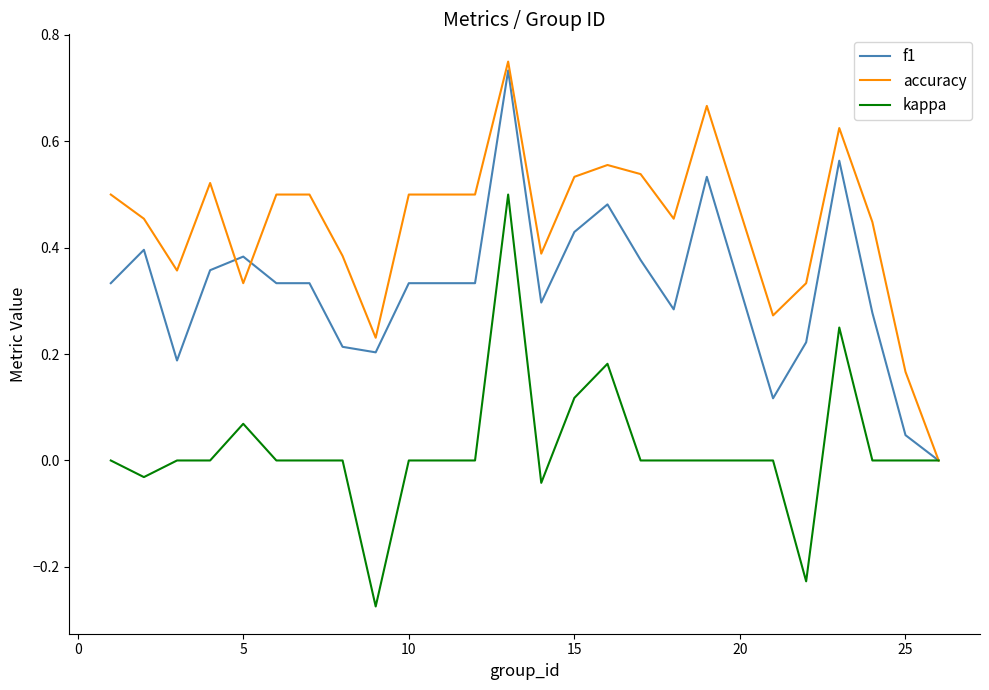

Rank the series by their average value, from lowest to highest.

kappa, f1, accuracy